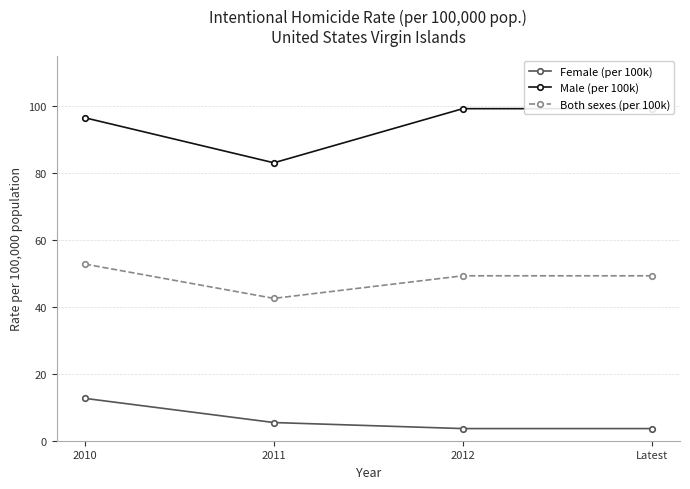

Count the number of data series in this chart.

3